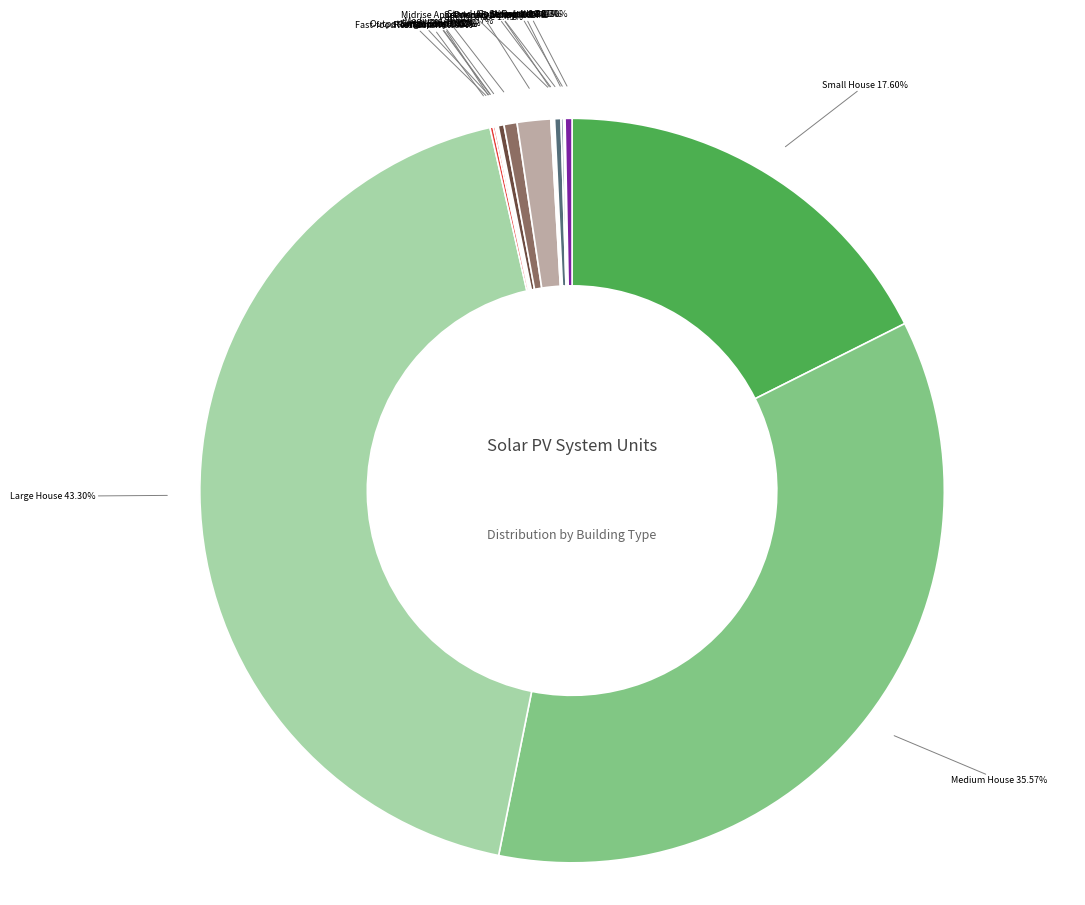

Does any single category account for the majority?

No